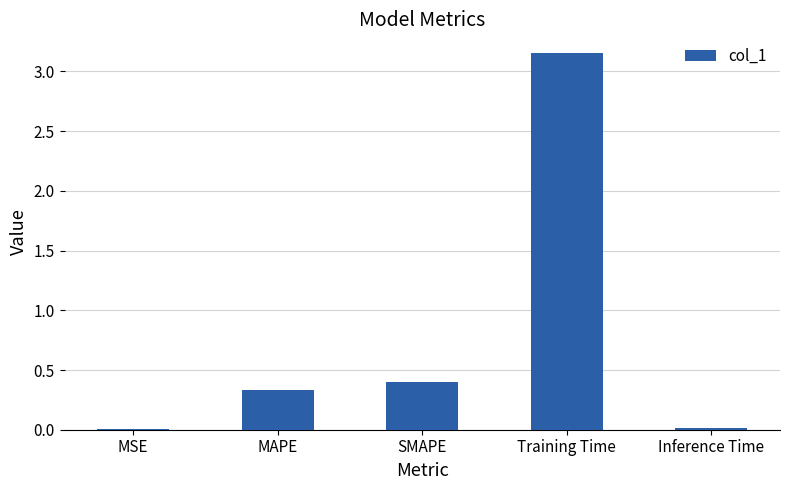

True or false: the data shows 0.5 at MAPE.

False